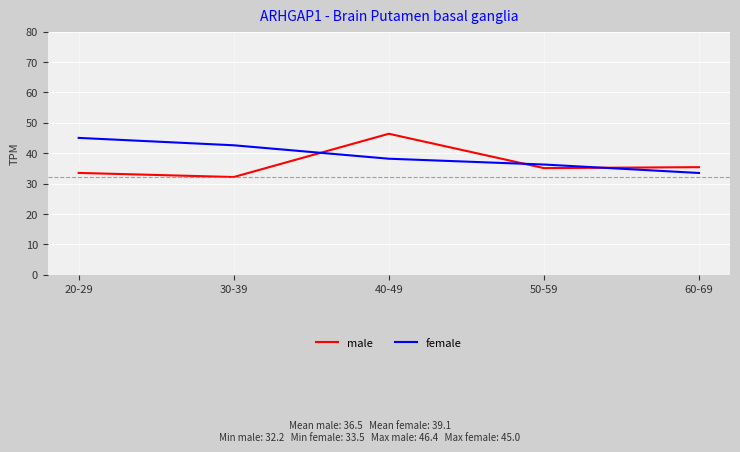

What is the difference between the highest and lowest values at 20-29?

11.5